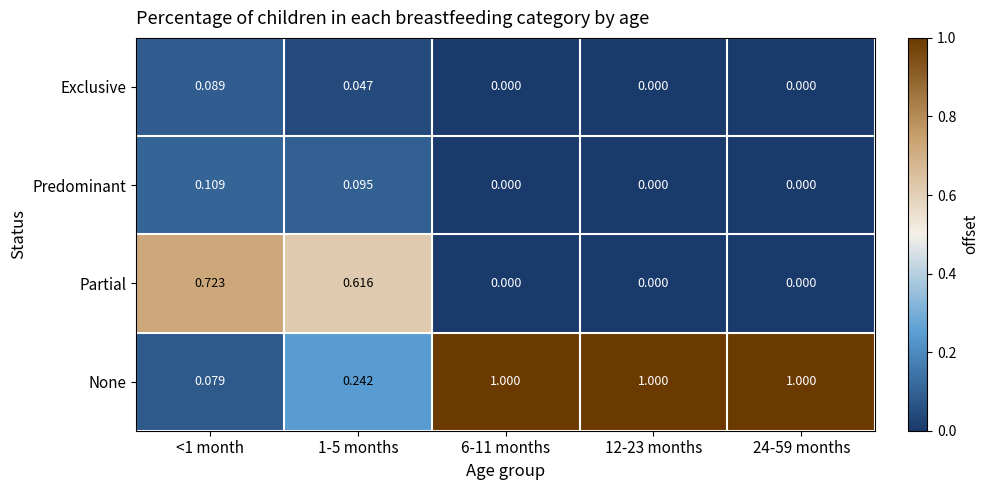

List the series in order of their peak value, highest first.

None, Partial, Predominant, Exclusive